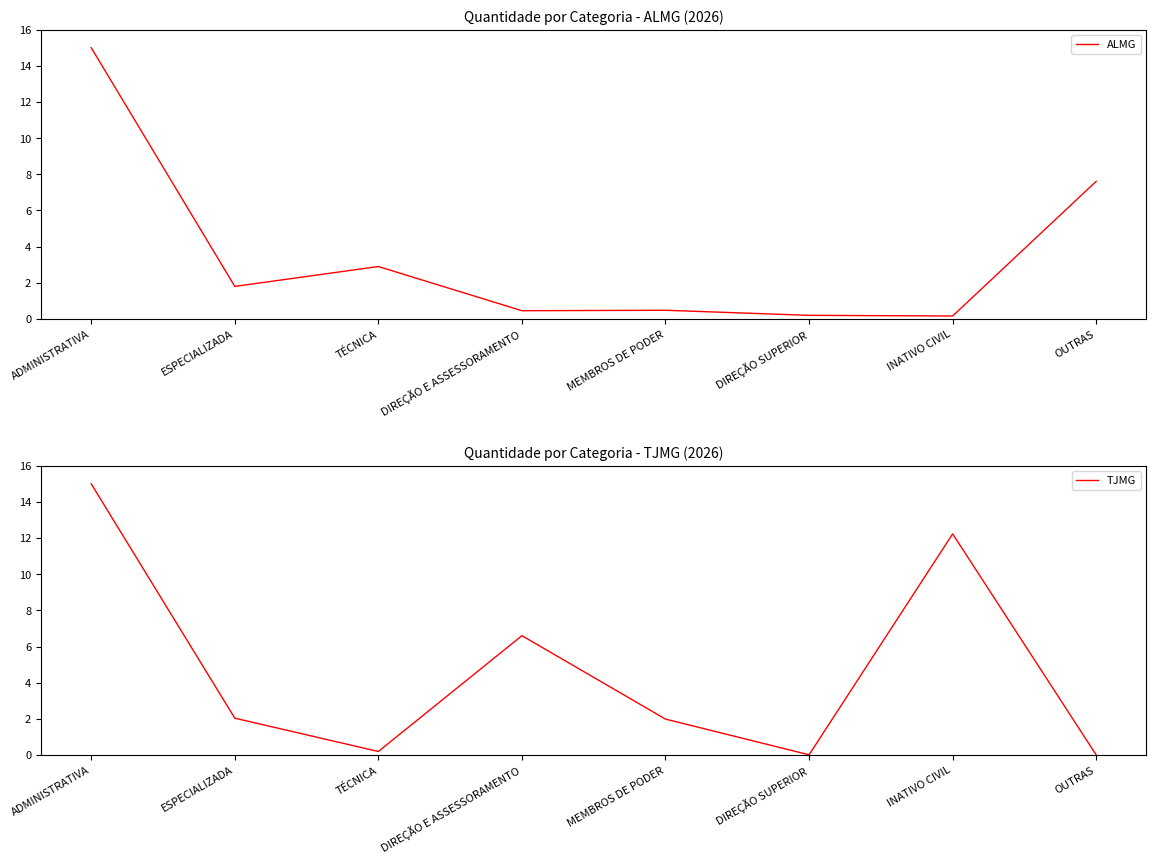

What is the total value across all series at MEMBROS DE PODER?

2.5